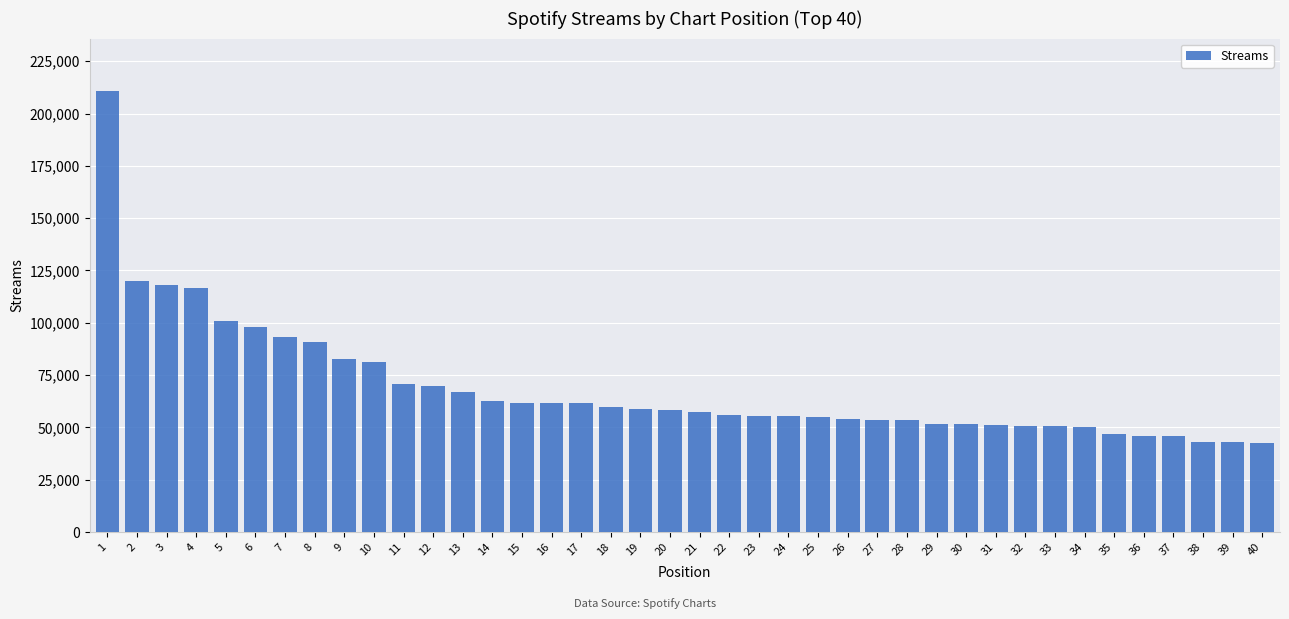

The value at 24 is 95535. True or false?

False